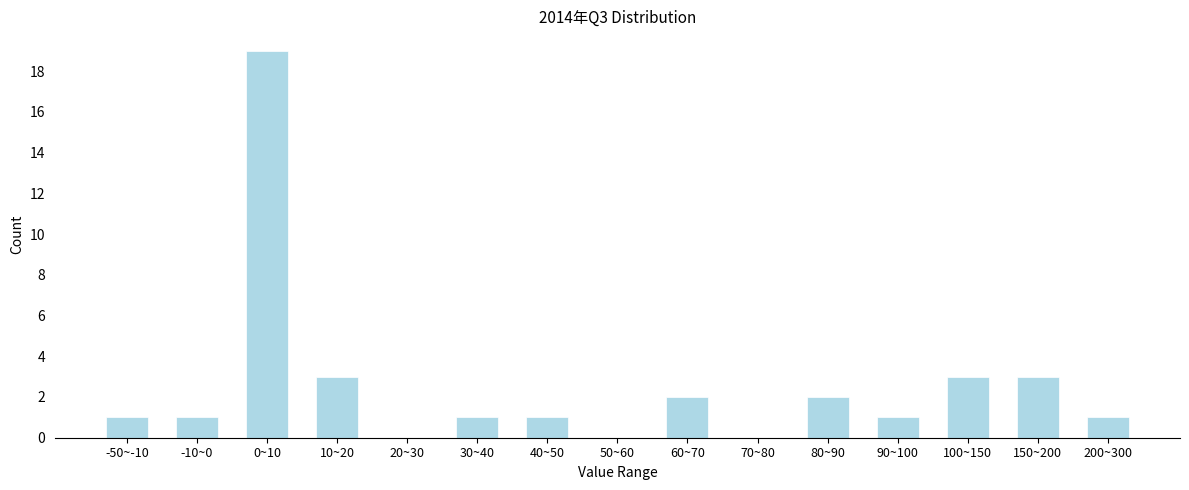

Reading left to right, list all the values displayed in this chart.

-50~-10=1	-10~0=1	0~10=19	10~20=3	20~30=0	30~40=1	40~50=1	50~60=0	60~70=2	70~80=0	80~90=2	90~100=1	100~150=3	150~200=3	200~300=1